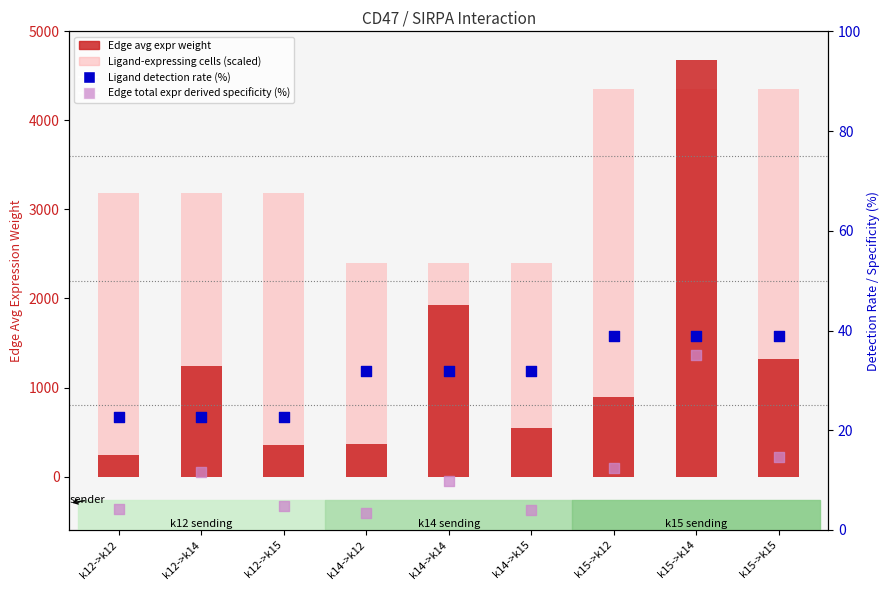

At which category is the sum across all series the highest?

k15->k14